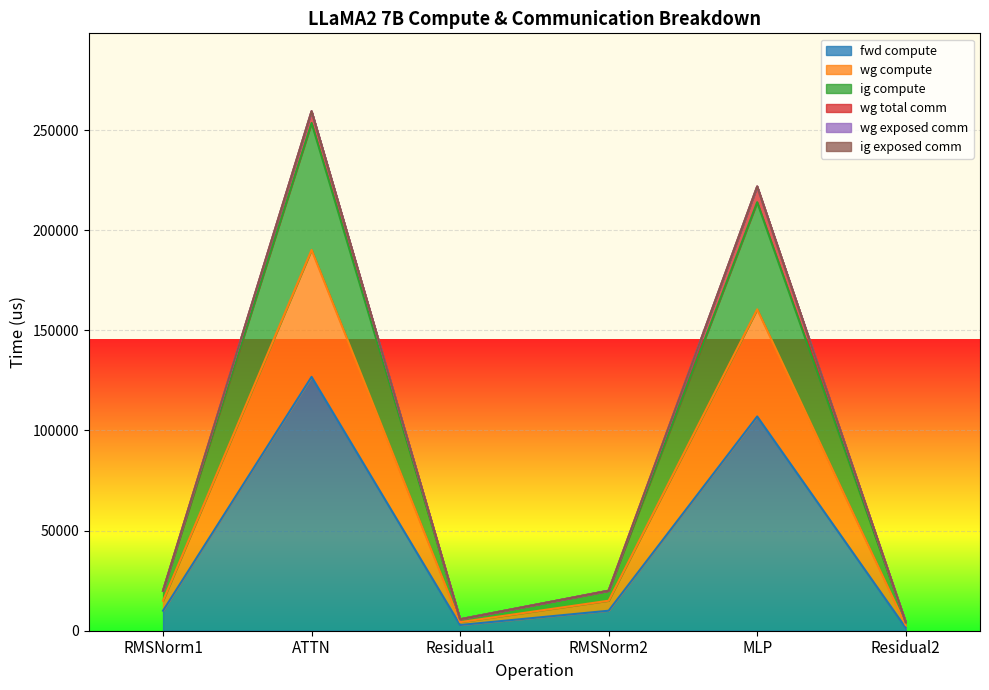

What is the sum of all fwd compute values?

258049.4